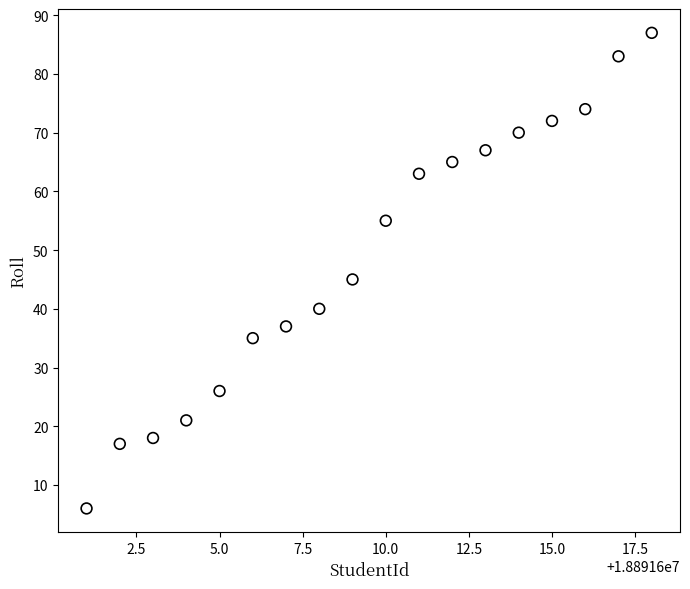

What Y value in the scatter plot is closest to 46?

45